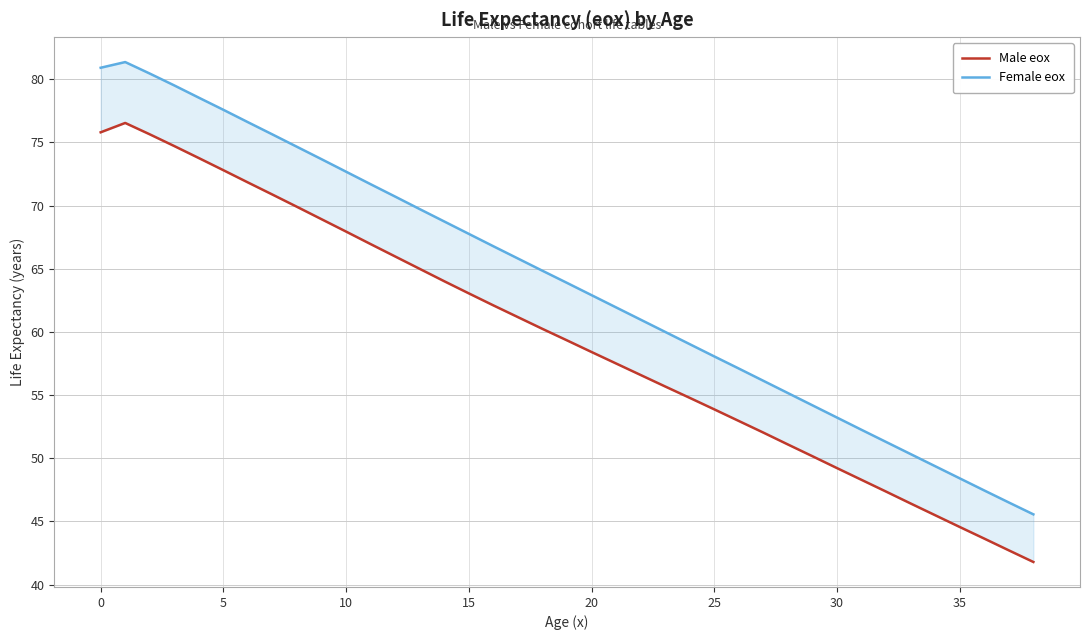

Is the value of Male eox at 20 greater than the value of Female eox at 15?

No